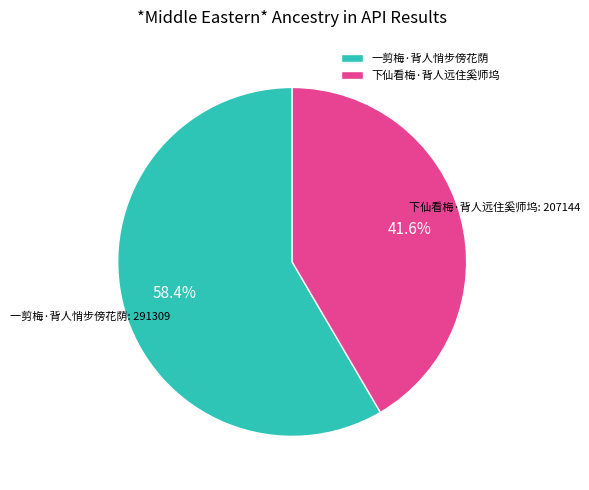

Count the number of slices in the pie.

2